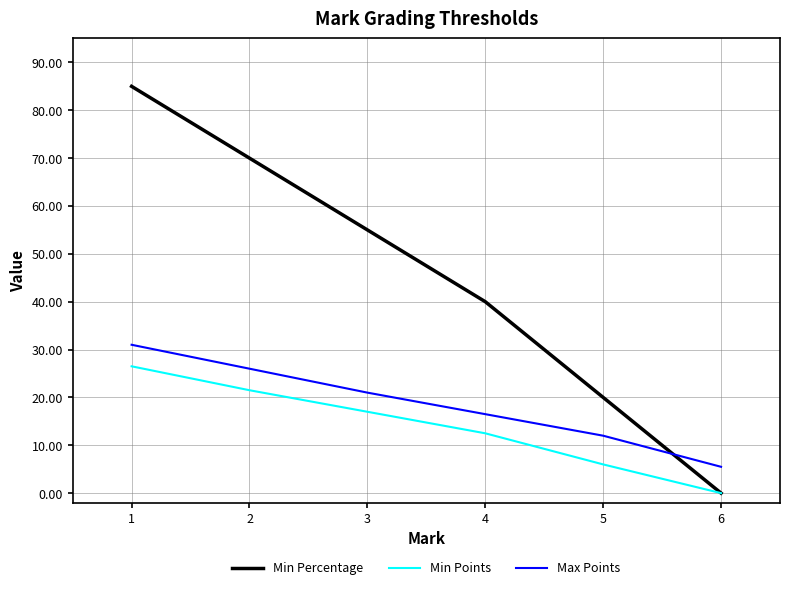

At which category does the chart reach its minimum across all series?

6